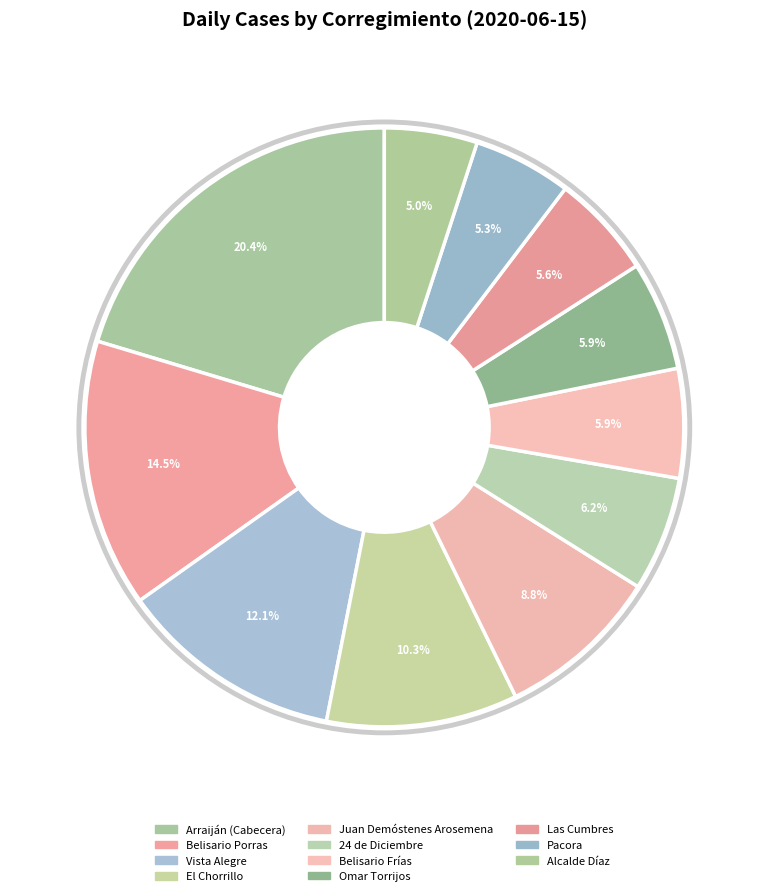

To the nearest percent, what percentage of the pie is Belisario Porras?

14%